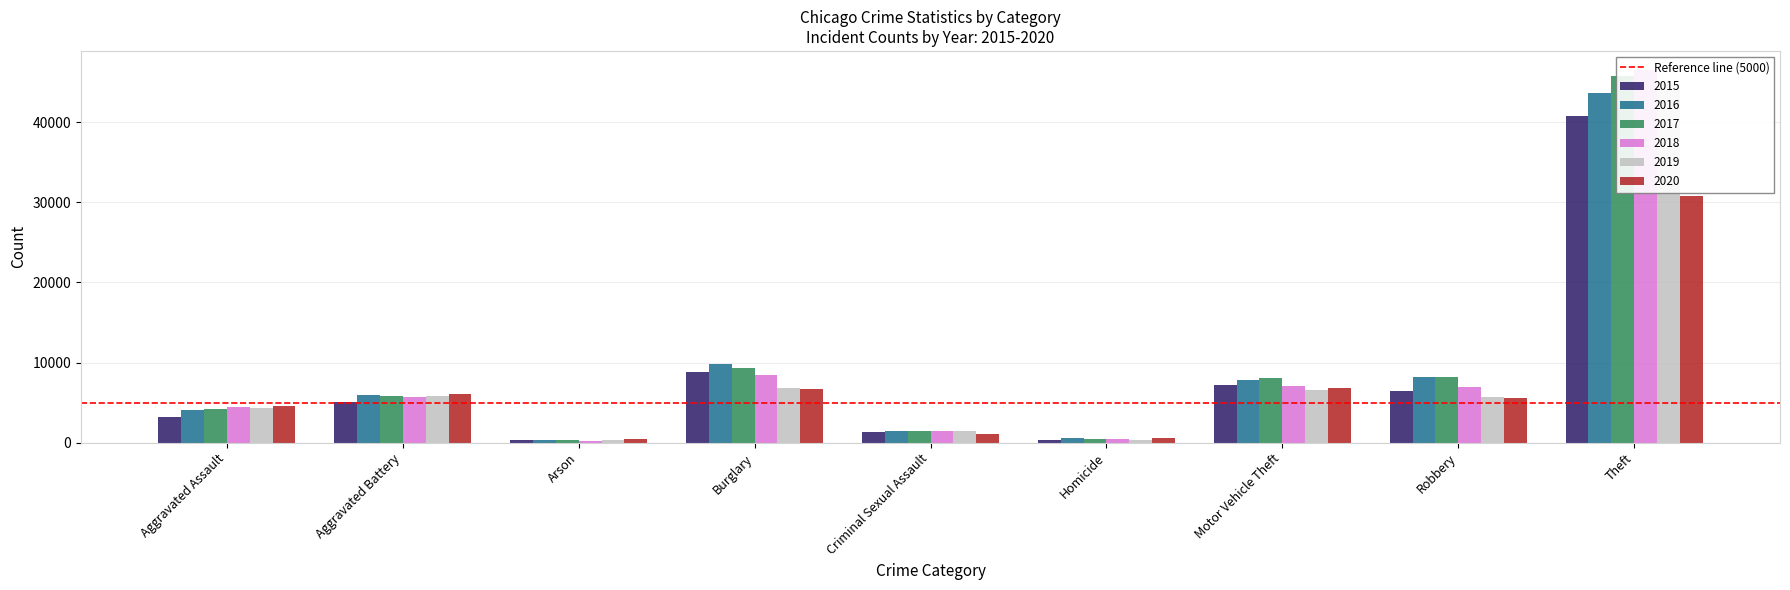

Which series changed the most between Arson and Homicide?

2017